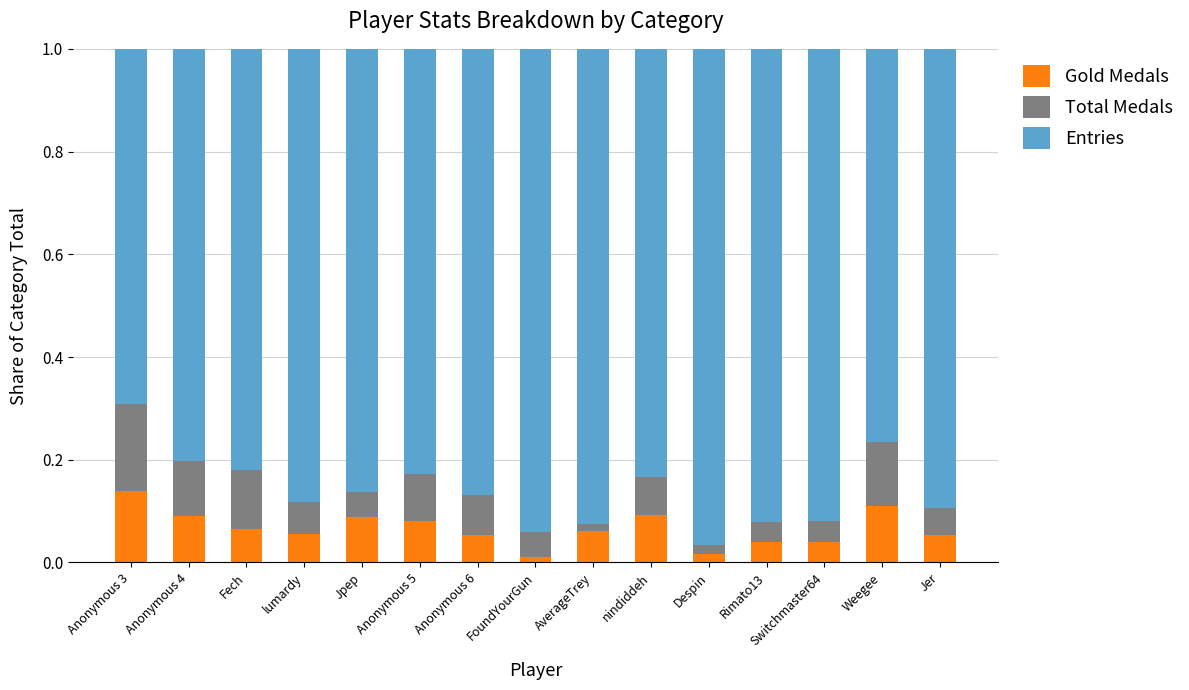

Is it true that Gold Medals equals 0.1 at Anonymous 3?

True